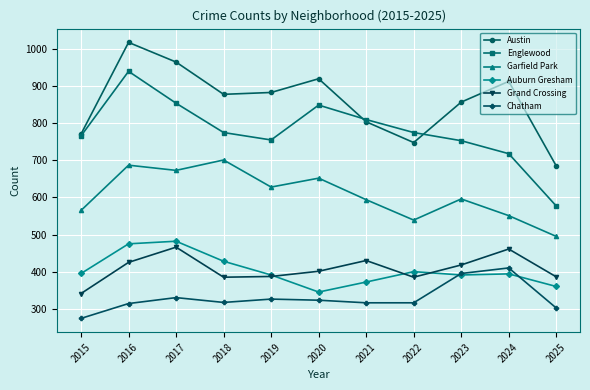

What is the difference between the Austin values at 2018 and 2015?

107